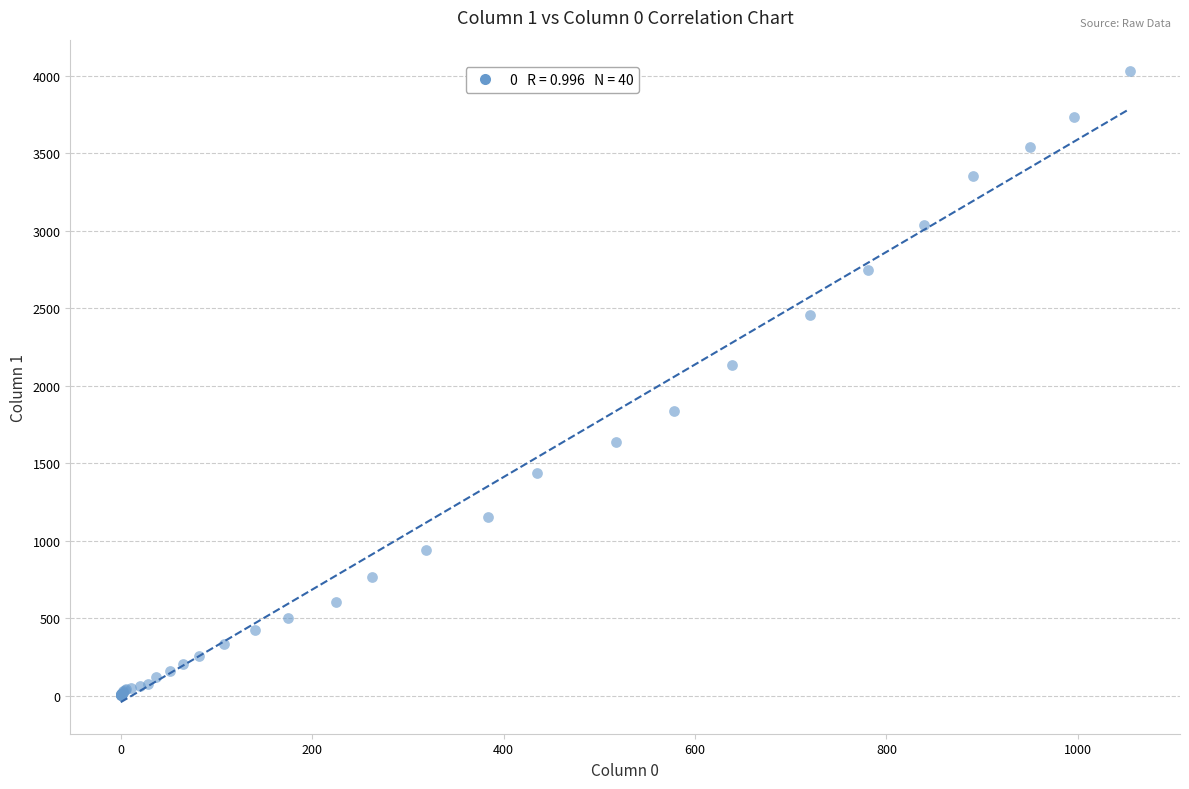

What Y value in the scatter plot is closest to 2015?

2131